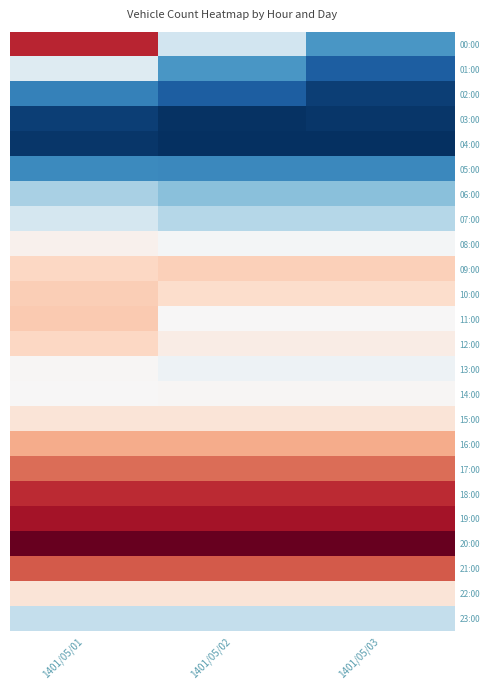

At which category does the chart reach its minimum across all series?

1401/05/02